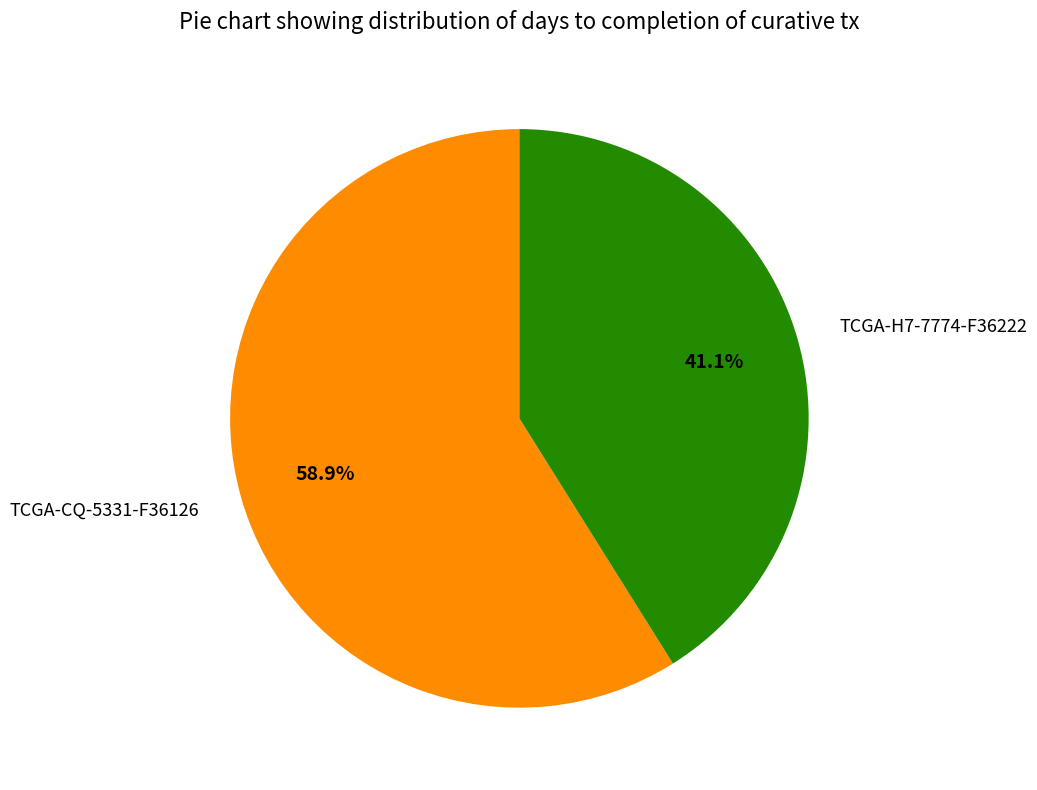

What percentage is NOT represented by TCGA-H7-7774-F36222?

58.9%